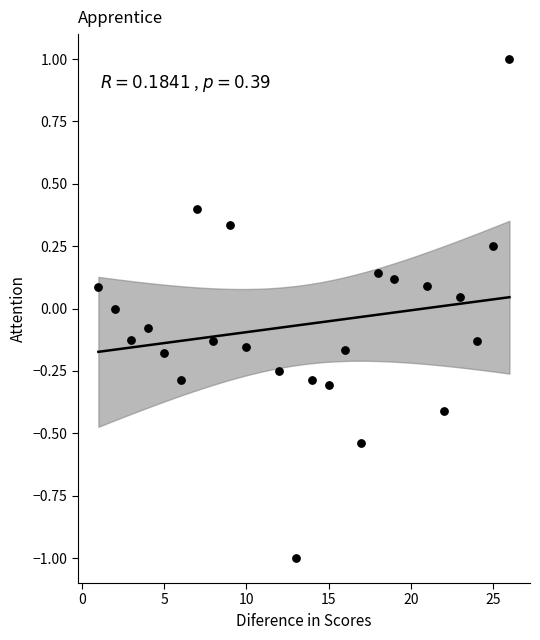

What is the range of X values (max minus min)?

25.0